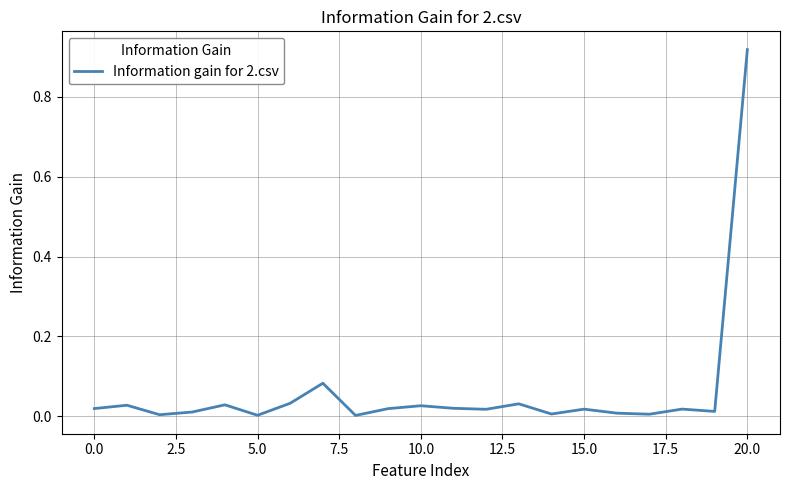

Which label corresponds to the largest value in the chart?

20